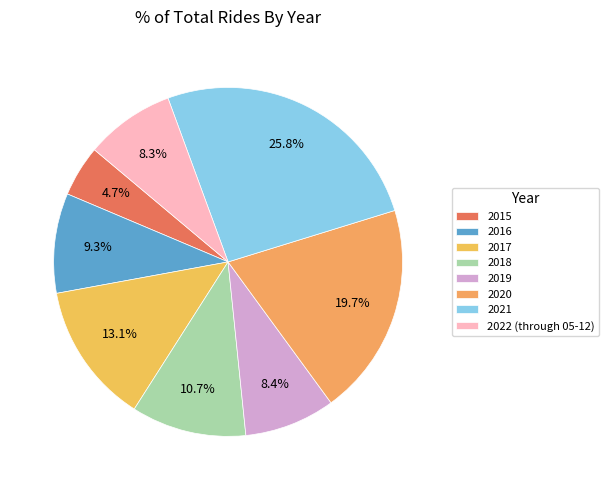

What percentage is the 2022 (through 05-12) slice, to the nearest percent?

8%